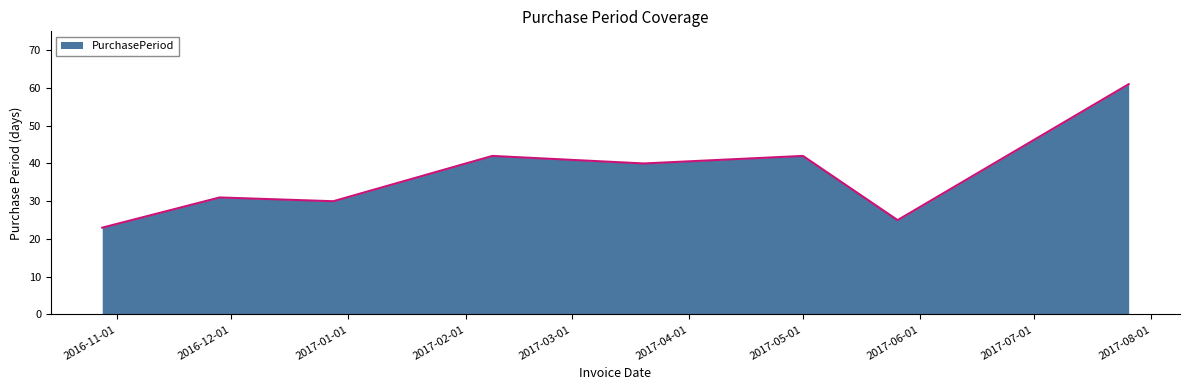

How many interior local peaks (higher than both neighbors) does the data have?

3